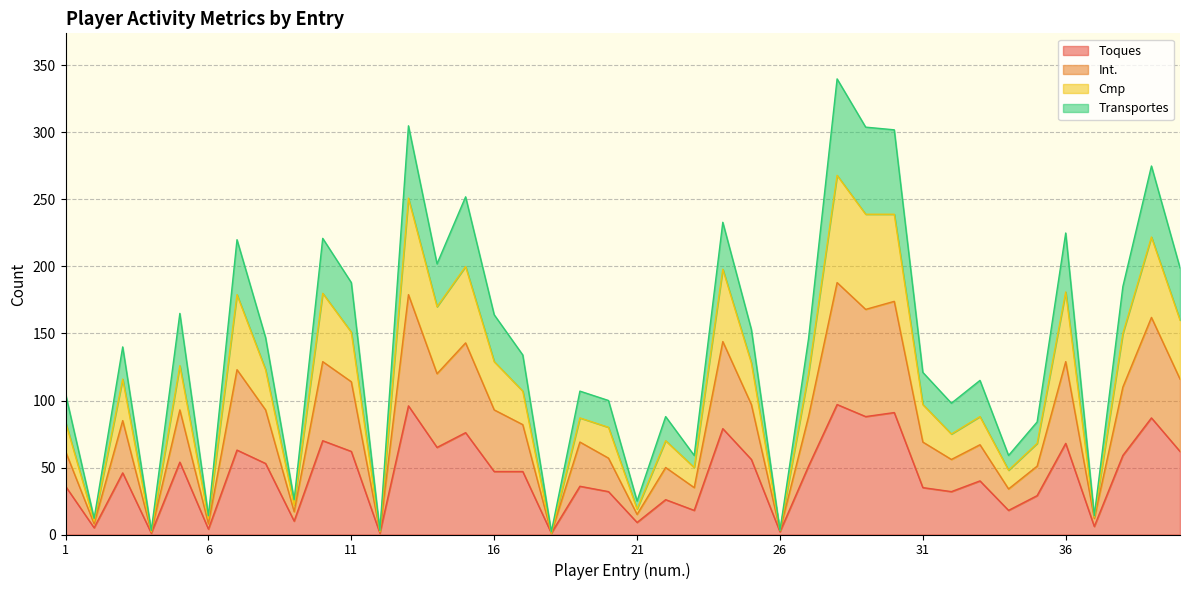

True or false: Toques has a value of 10 at 9.

True